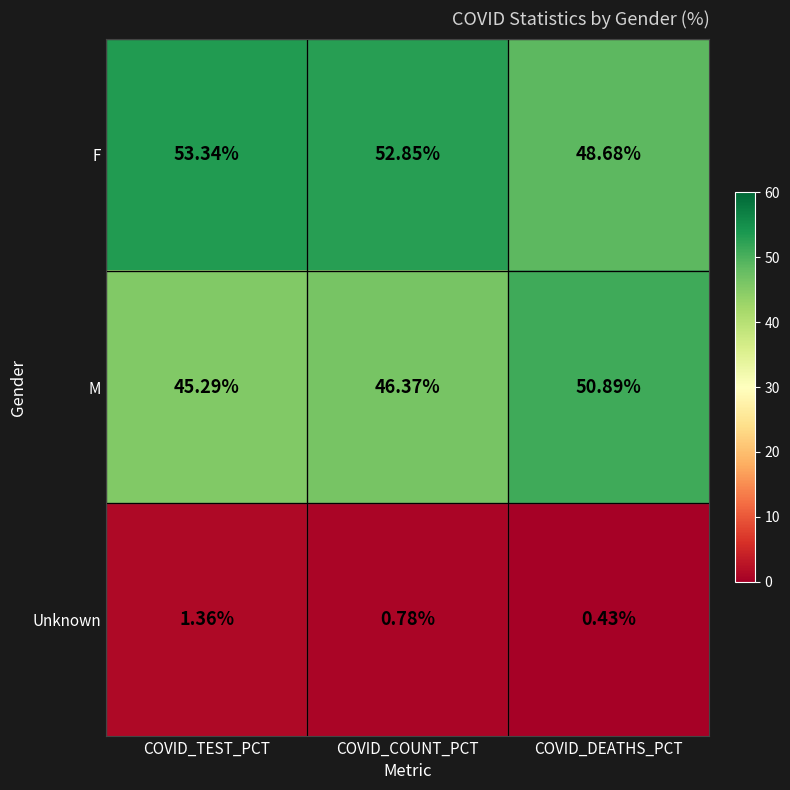

Rank the series at COVID_TEST_PCT from lowest to highest value.

Unknown, M, F